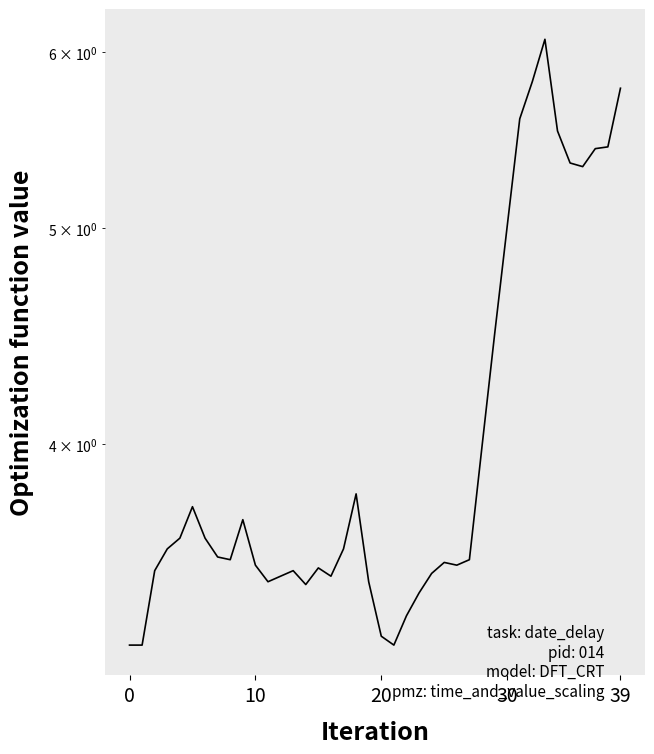

What is the difference between the maximum and minimum values?

2.8